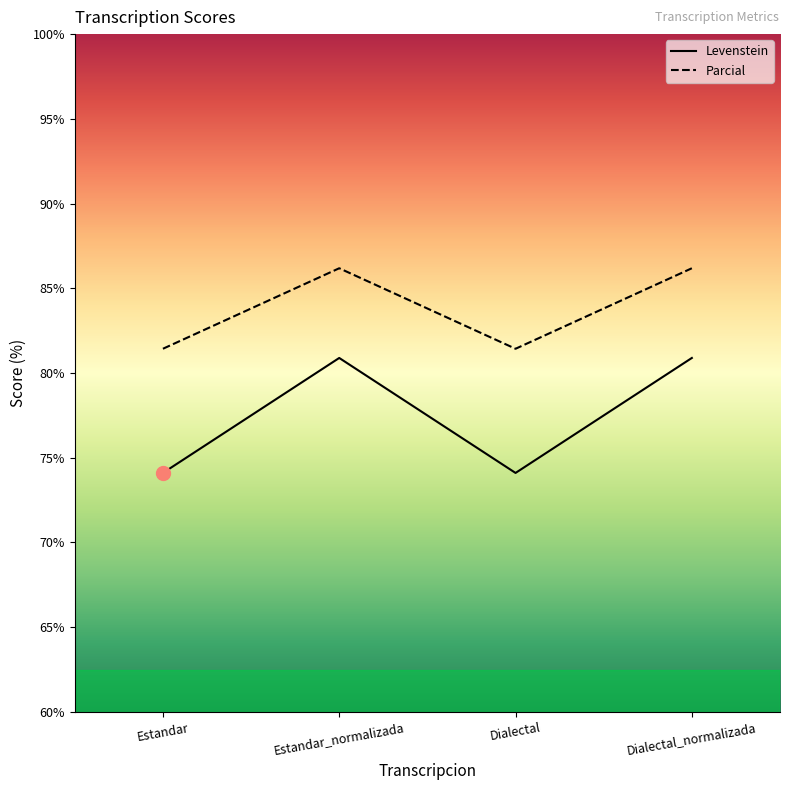

What is the total value across all series at Dialectal?

155.5